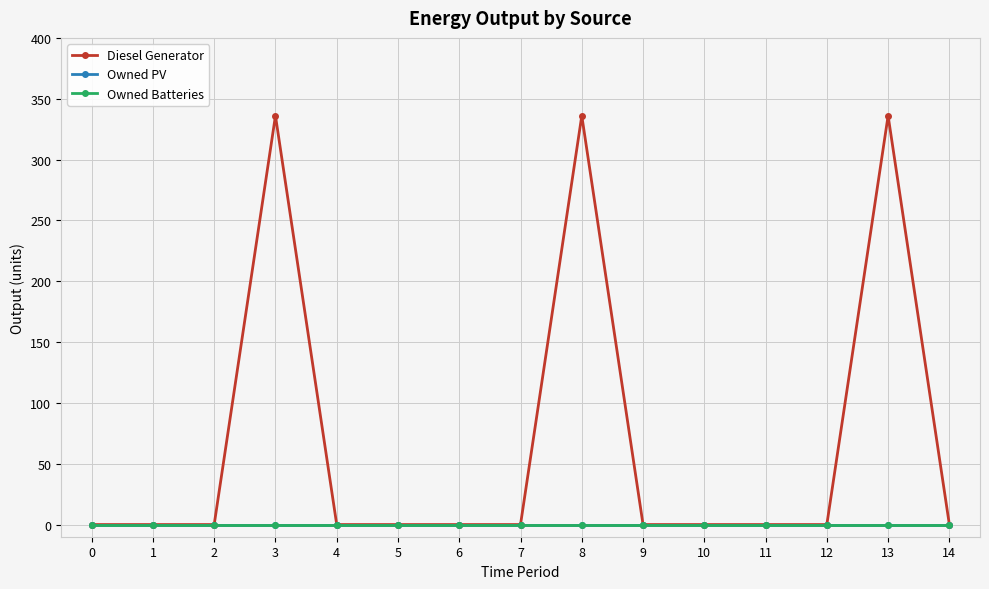

Between 2 and 4, which series saw the biggest shift?

Diesel Generator